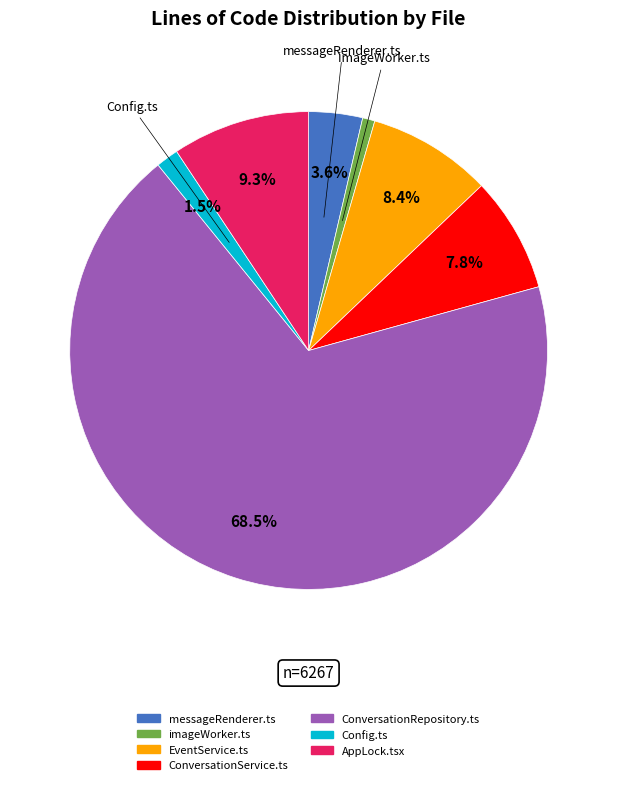

What percentage is the ConversationService.ts slice, to the nearest percent?

8%